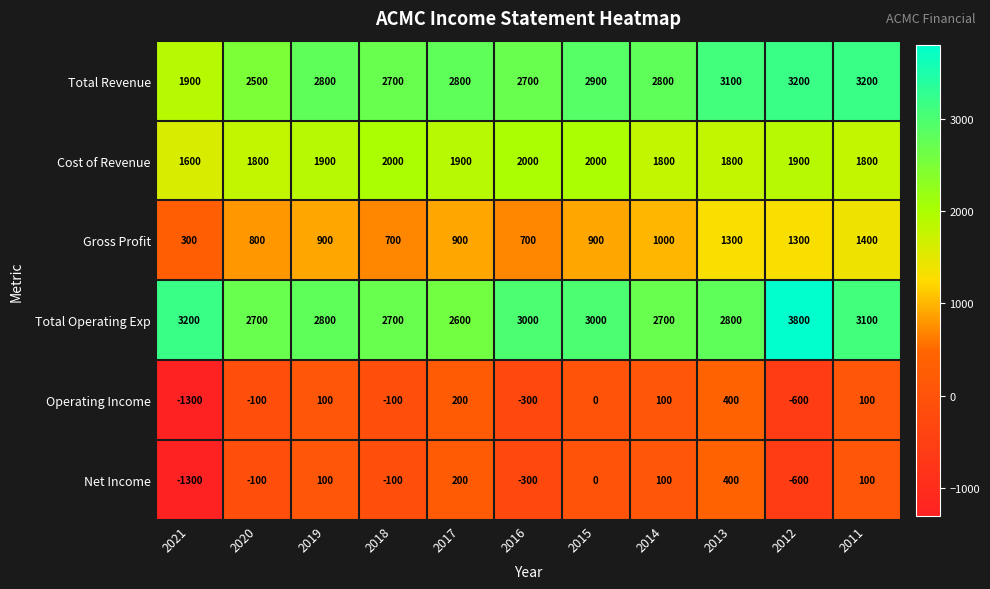

What is the difference between the second highest and minimum values in the Gross Profit series?

1000